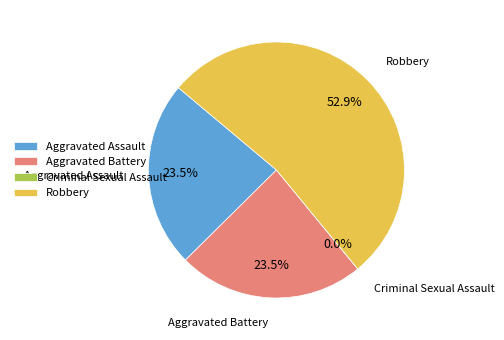

Count the number of slices in the pie.

4